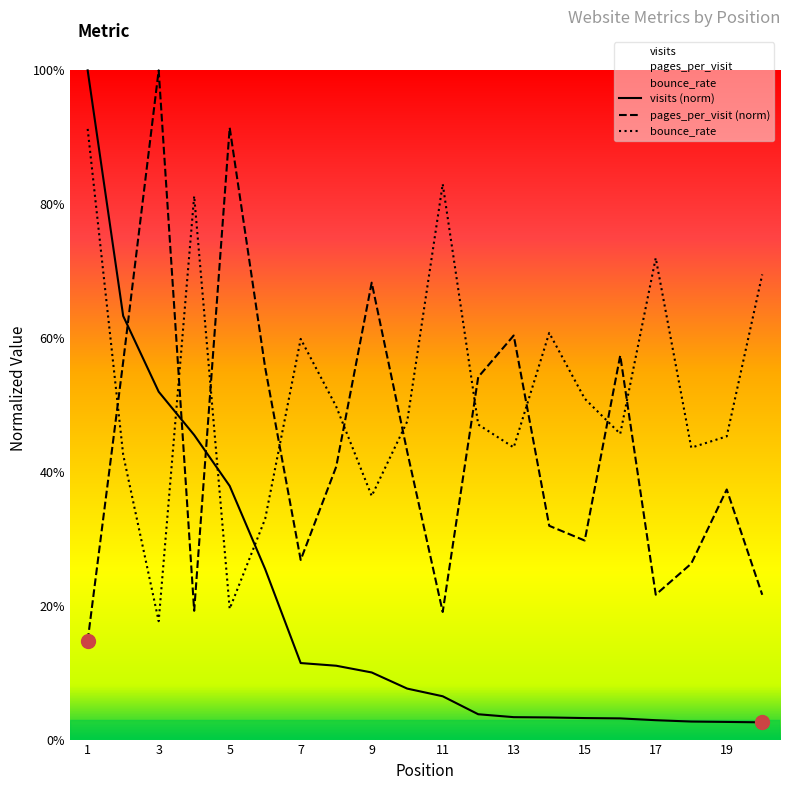

At how many categories does at least one series exceed 0?

20